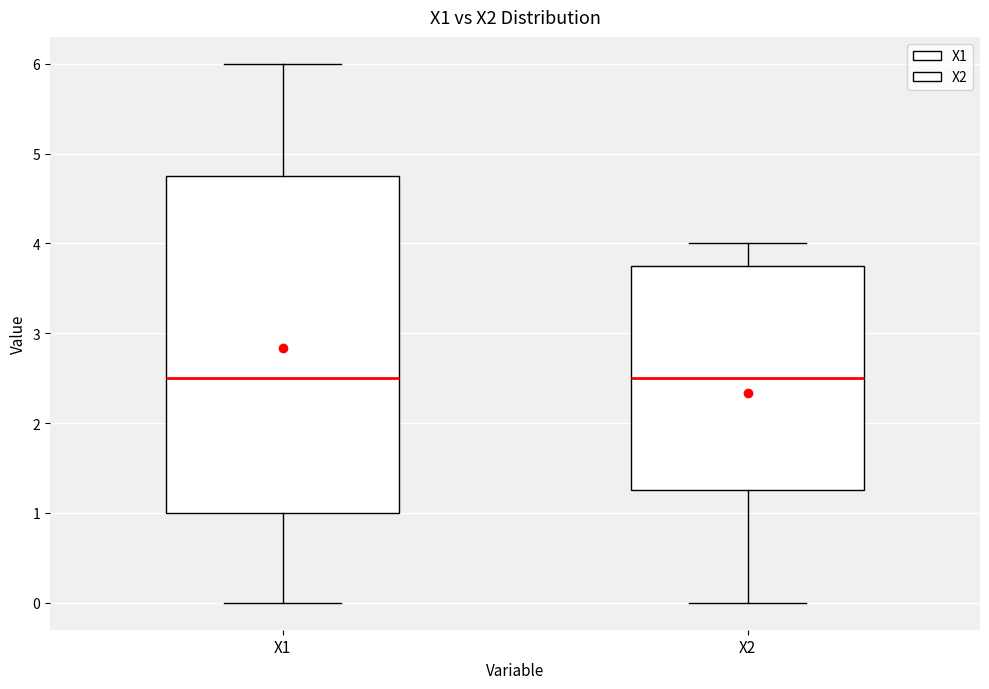

Comparing the boxes themselves (not the whiskers), which one is the tallest?

X1